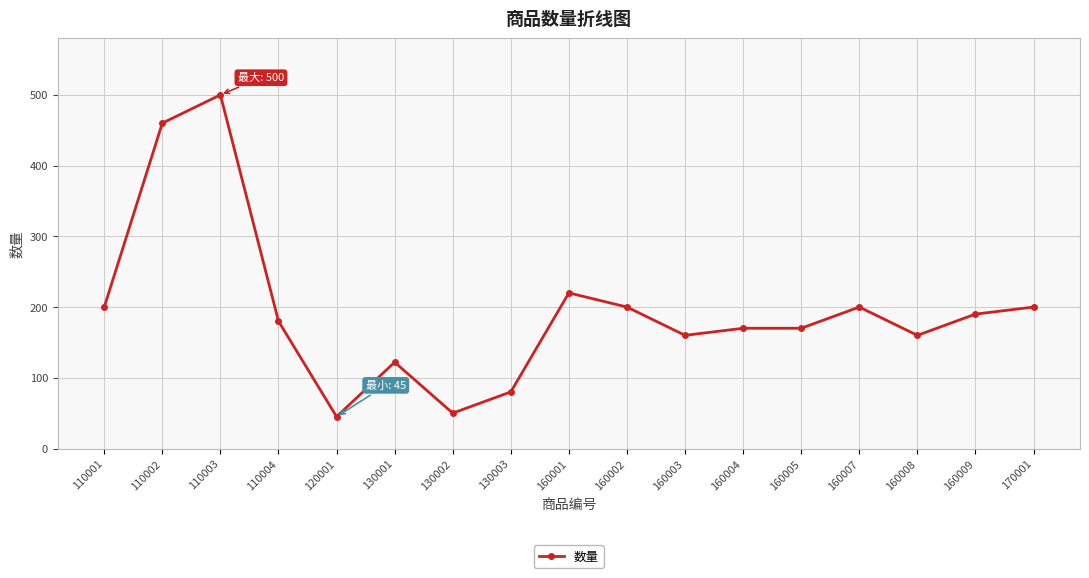

True or false: there are more than 2 points higher than both neighbors.

True